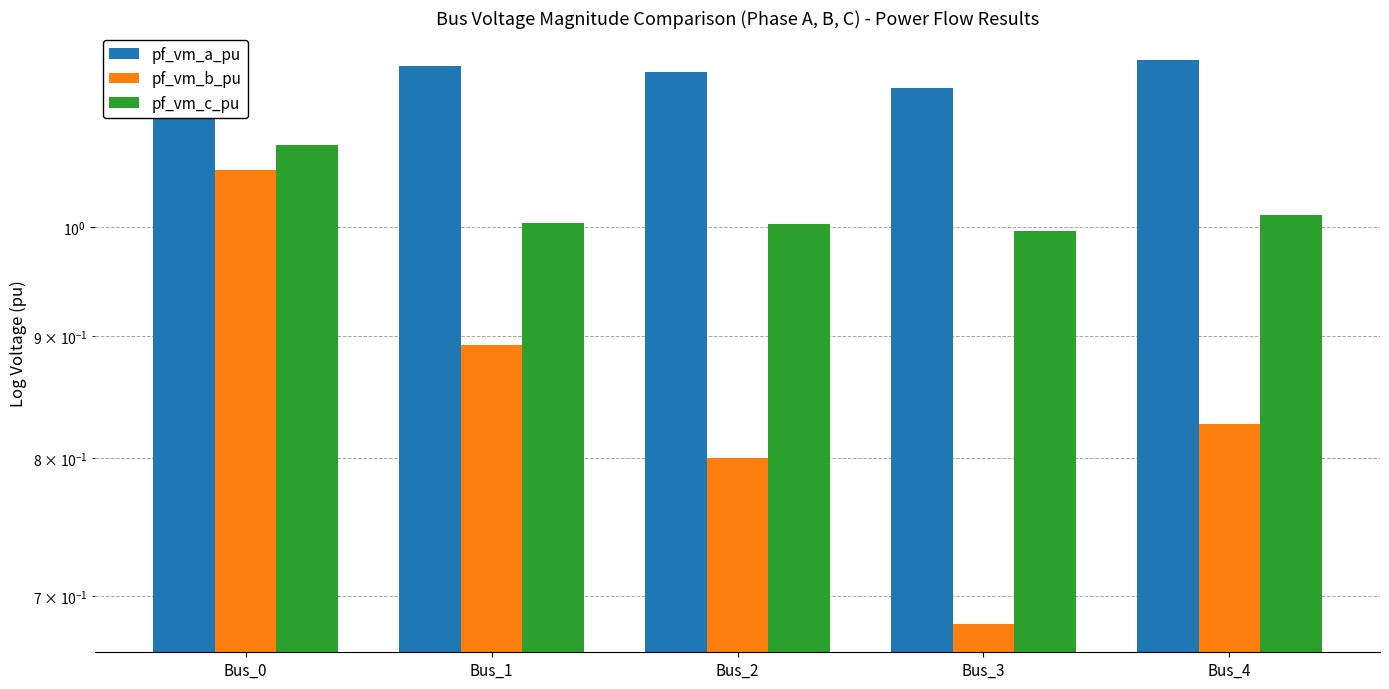

What is the difference between the second highest and second lowest values in the pf_vm_b_pu series?

0.1